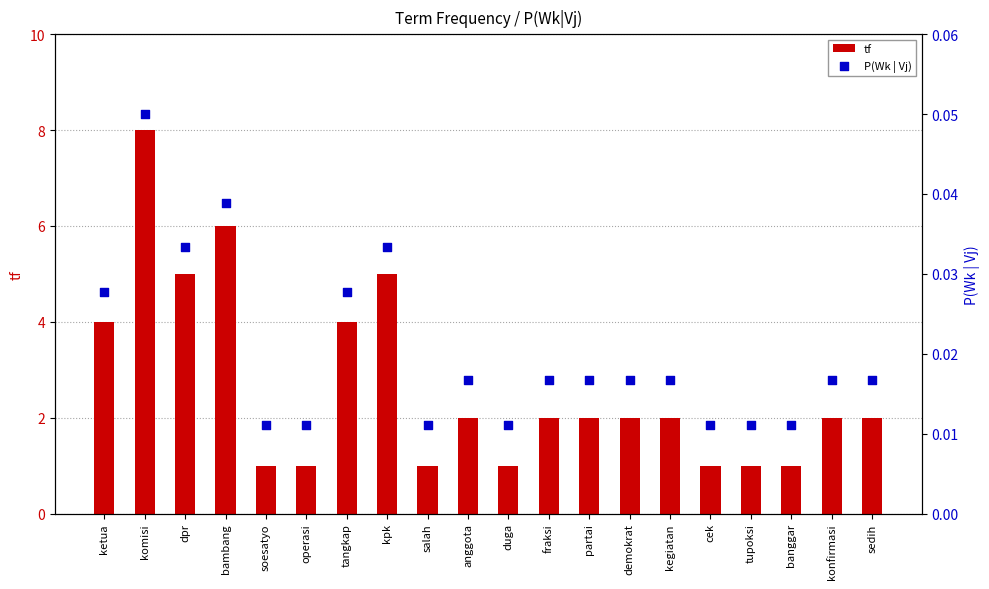

Which series reaches the minimum Y coordinate?

P(Wk | Vj)